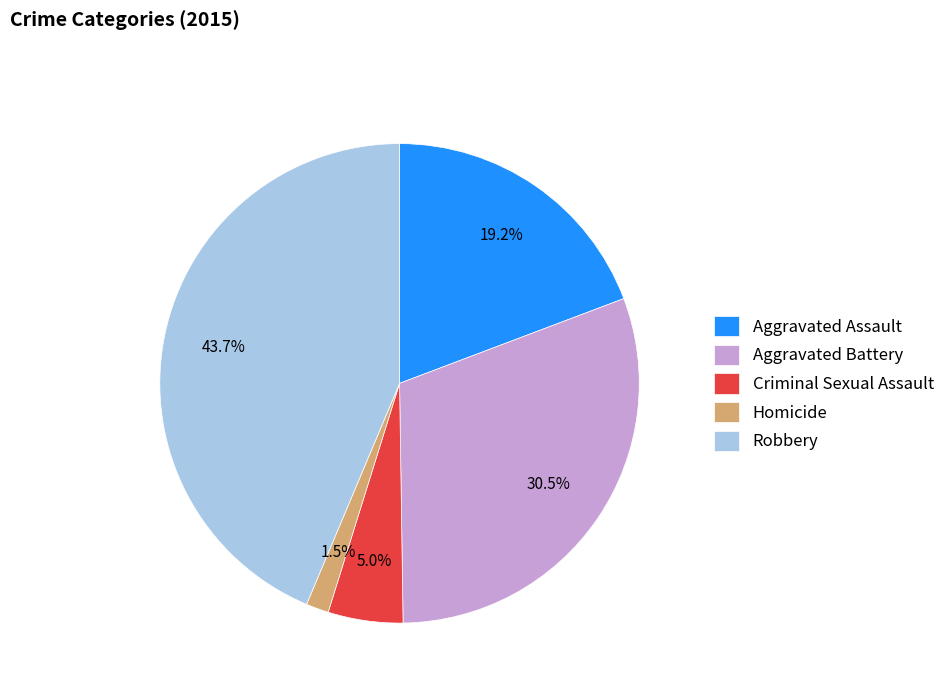

Rank the categories by value from lowest to highest.

Homicide, Criminal Sexual Assault, Aggravated Assault, Aggravated Battery, Robbery